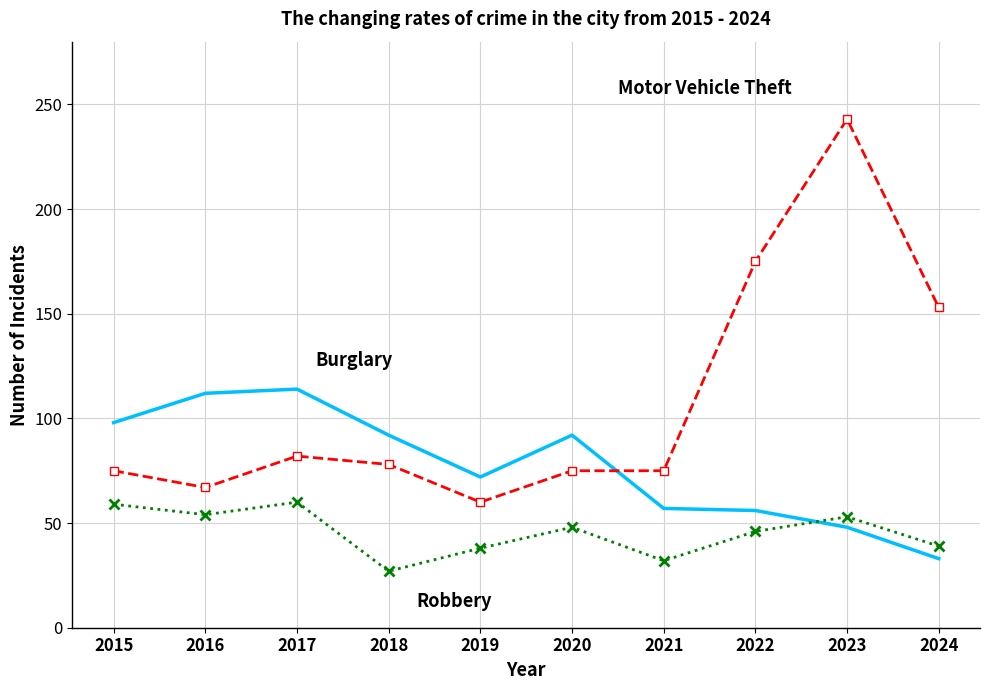

Which label corresponds to the largest value in the chart?

2023